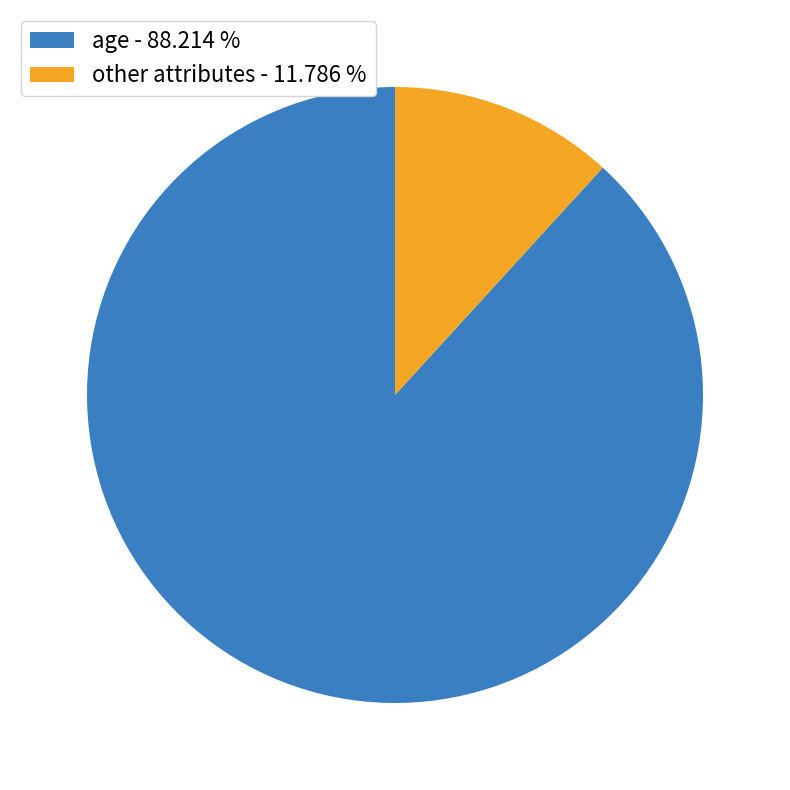

Do age - 88.214 % and other attributes - 11.786 % together represent more than half of the pie?

Yes